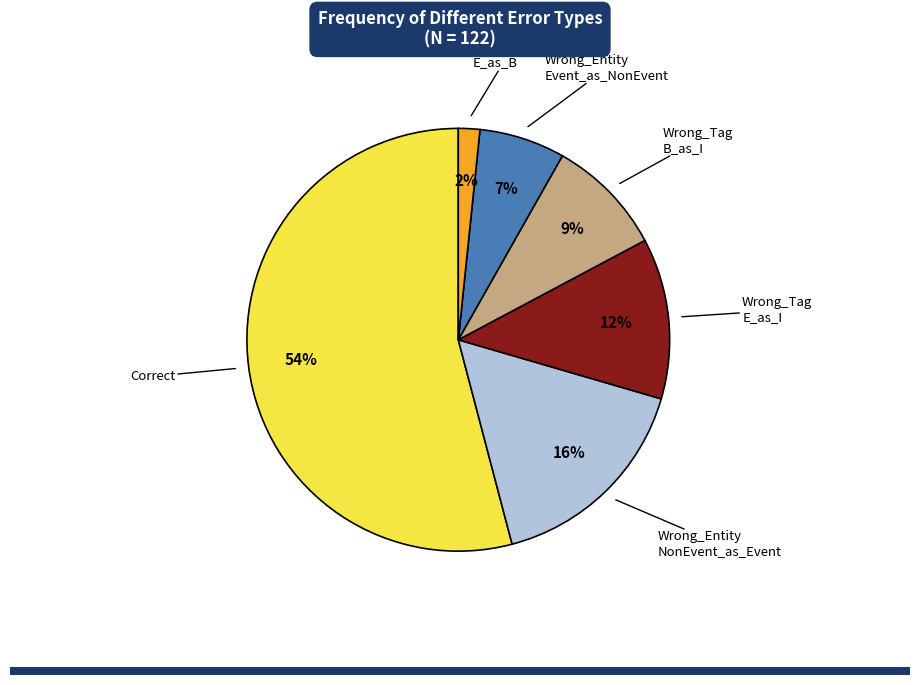

Is Correct the majority of the pie?

Yes